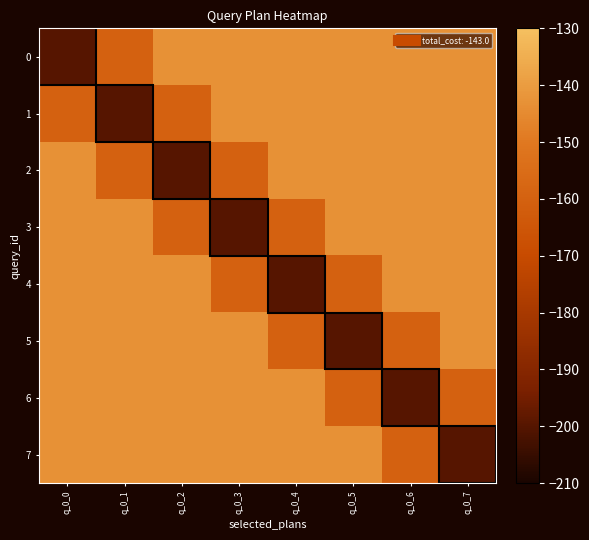

Count the number of data series in this chart.

8